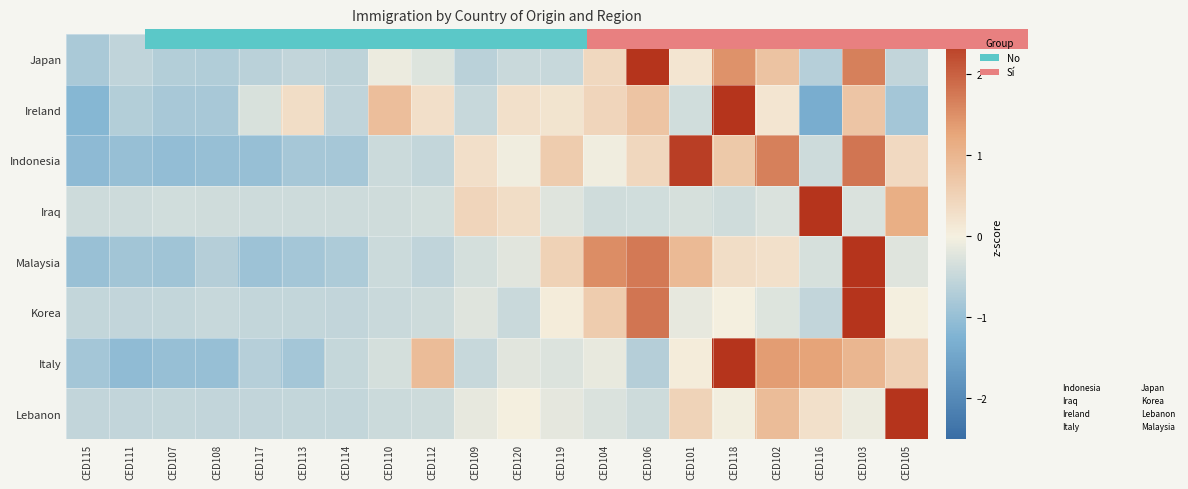

How many series are shown in this chart?

8